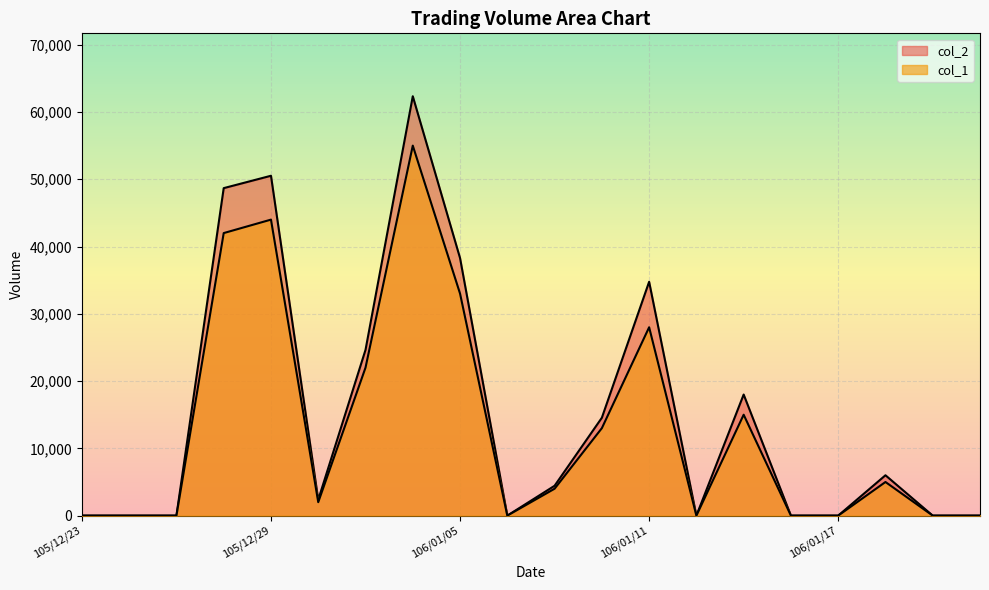

At how many categories does at least one series exceed 13168?

8